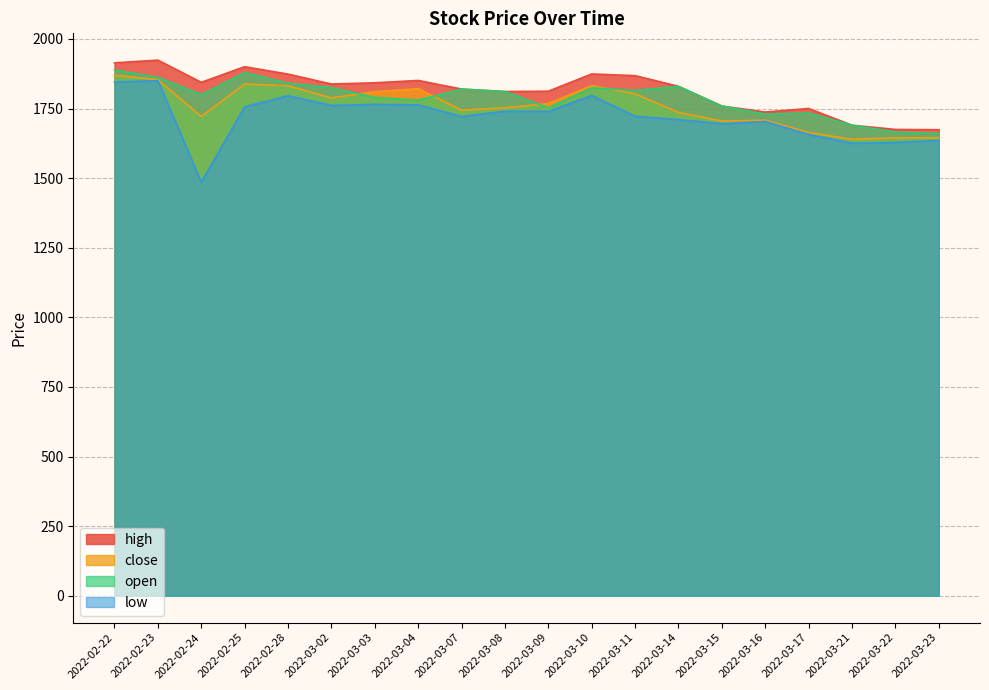

Reading right to left, what are all the values shown in this chart?

close: 1645.0	1644.6	1639.3	1663.7	1708.0	1704.8	1736.2	1802.5	1832.1	1767.7	1752.6	1743.9	1821.4	1810.5	1788.1	1831.6	1837.7	1721.2	1853.5	1869.5
low: 1635.2	1628.0	1625.0	1656.7	1703.5	1695.0	1710.1	1722.2	1796.8	1739.5	1740.0	1721.2	1762.8	1765.0	1760.8	1795.7	1755.8	1485.6	1850.0	1845.0
open: 1660.0	1665.5	1690.0	1733.6	1729.9	1758.8	1829.5	1815.0	1824.0	1752.5	1811.0	1819.8	1780.0	1789.9	1825.0	1840.7	1879.0	1800.0	1862.2	1888.0
high: 1673.8	1674.8	1690.0	1750.0	1737.3	1758.8	1829.5	1868.0	1874.0	1812.2	1811.0	1819.8	1850.8	1842.3	1838.0	1873.5	1900.1	1844.0	1923.8	1914.0